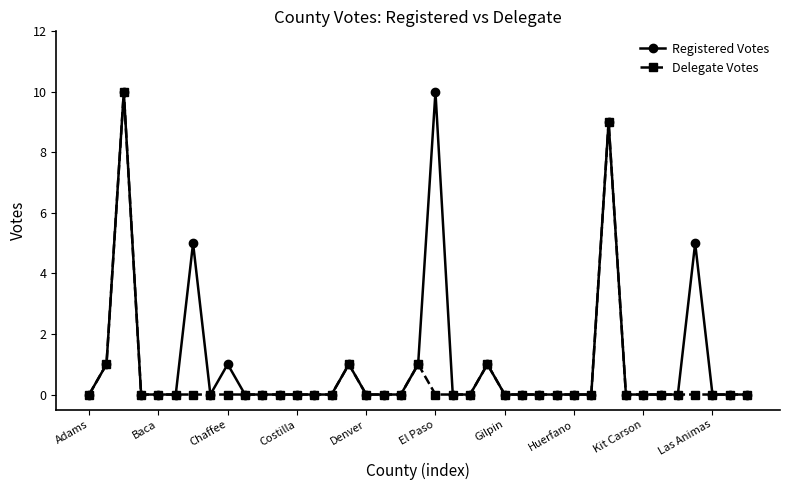

Which series has the largest total across all categories?

Registered Votes